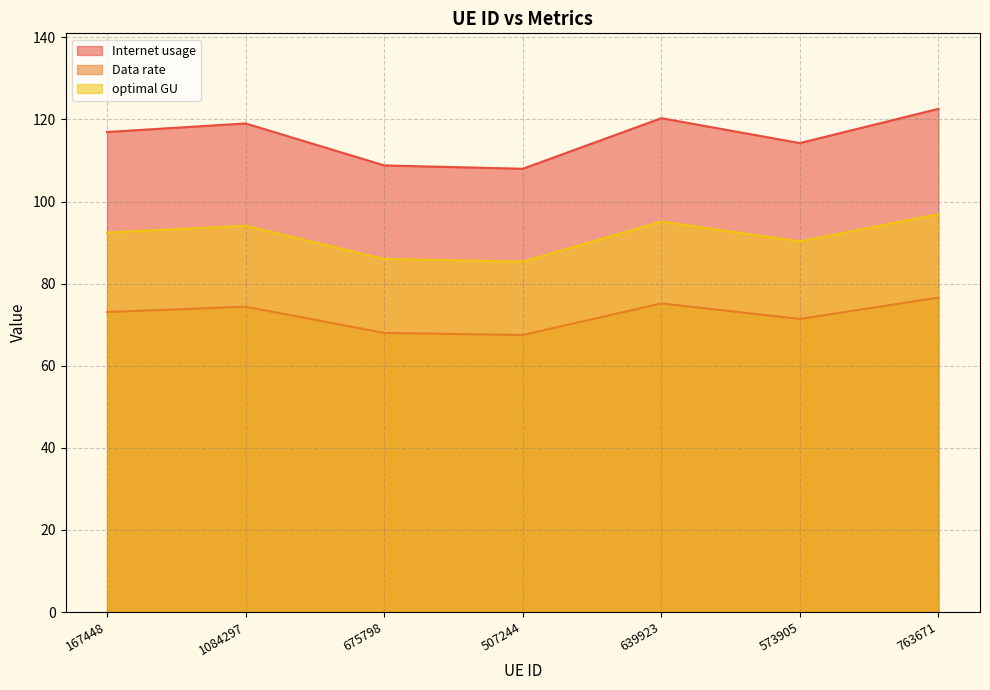

Which series has the widest spread of values?

Internet usage